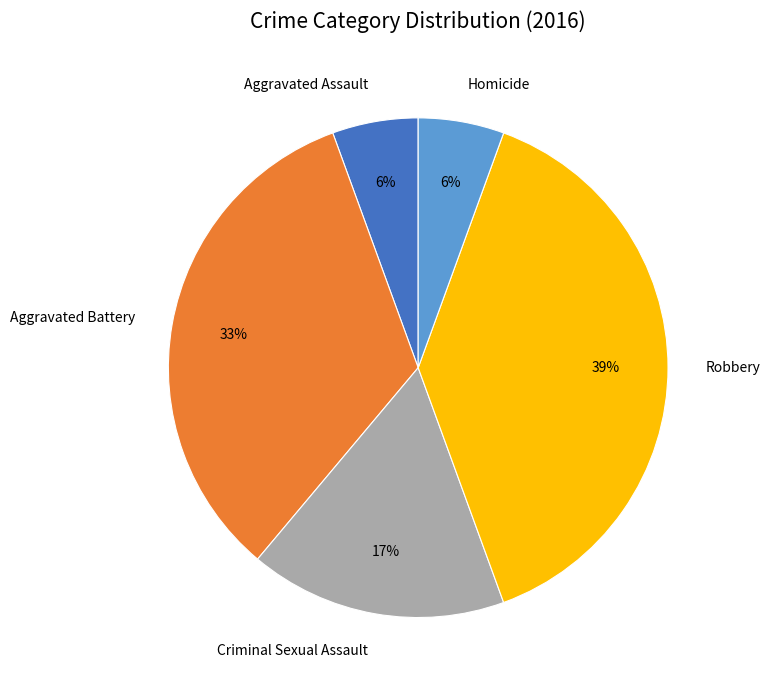

Does Aggravated Assault account for over 50% of the chart?

No